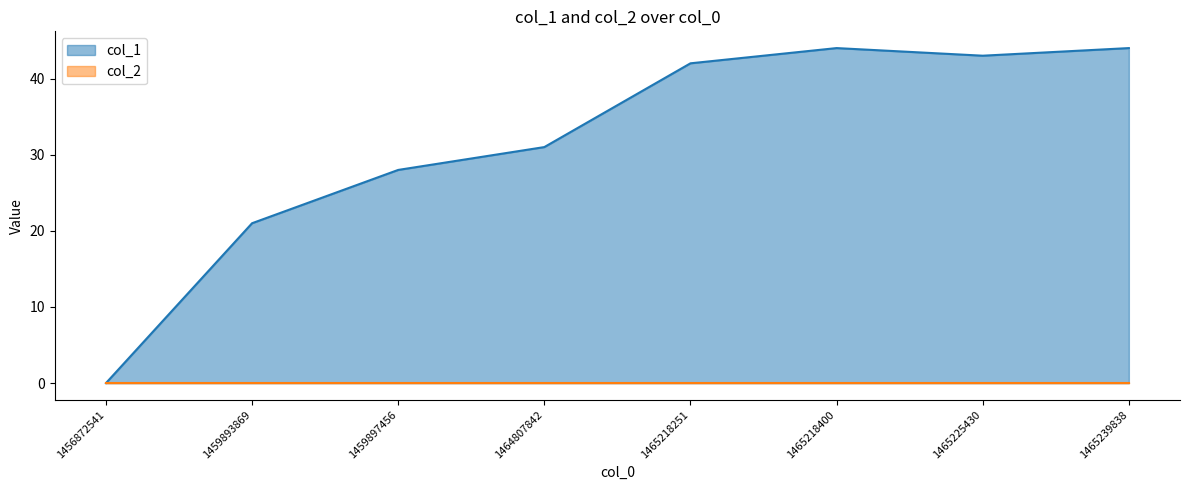

What is the value of the 4th point from the left?

31